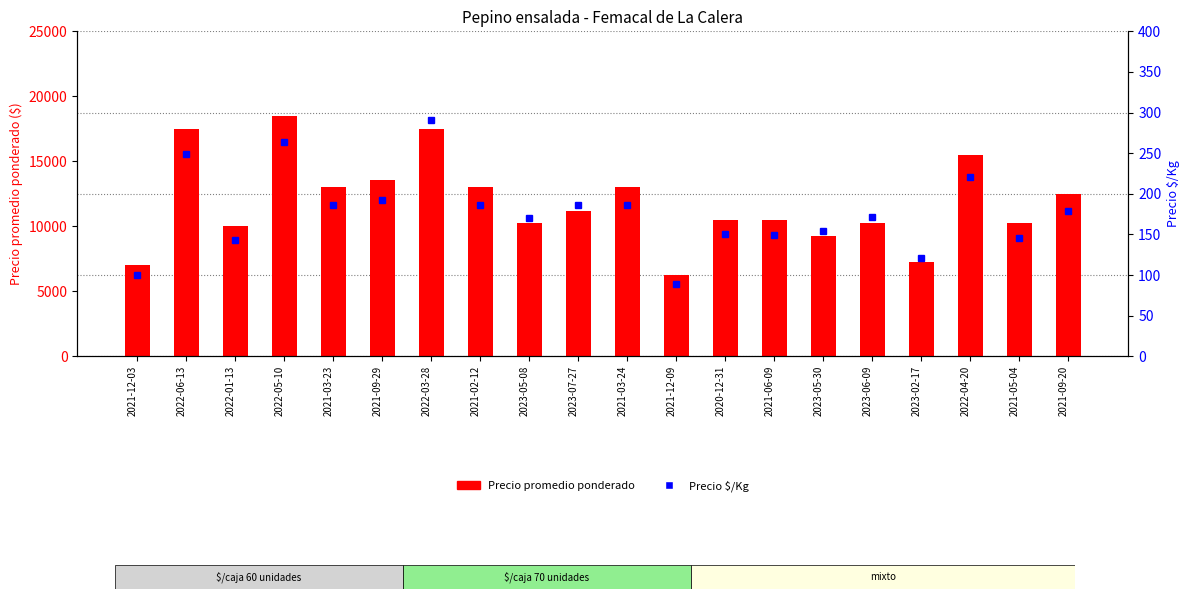

What is the lowest value of the Precio promedio ponderado series?

6237